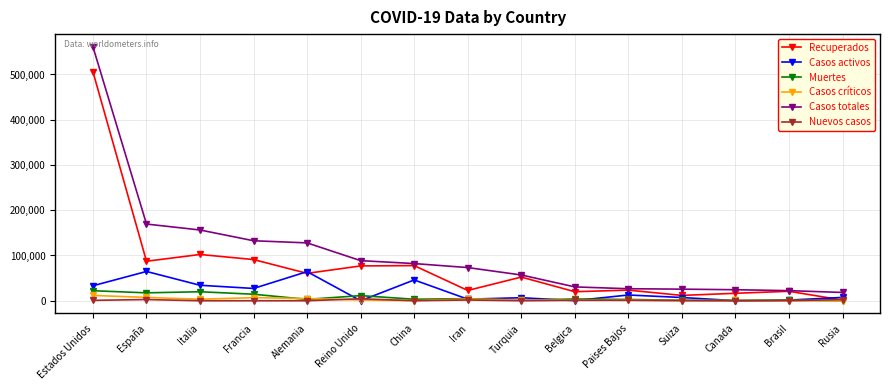

Rank the series by their maximum value, from lowest to highest.

Nuevos casos, Casos críticos, Muertes, Casos activos, Recuperados, Casos totales